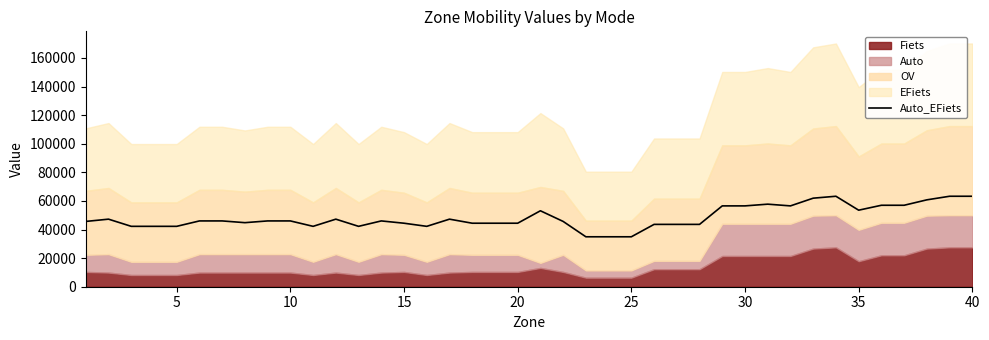

What is the minimum value for Auto_EFiets?

34920